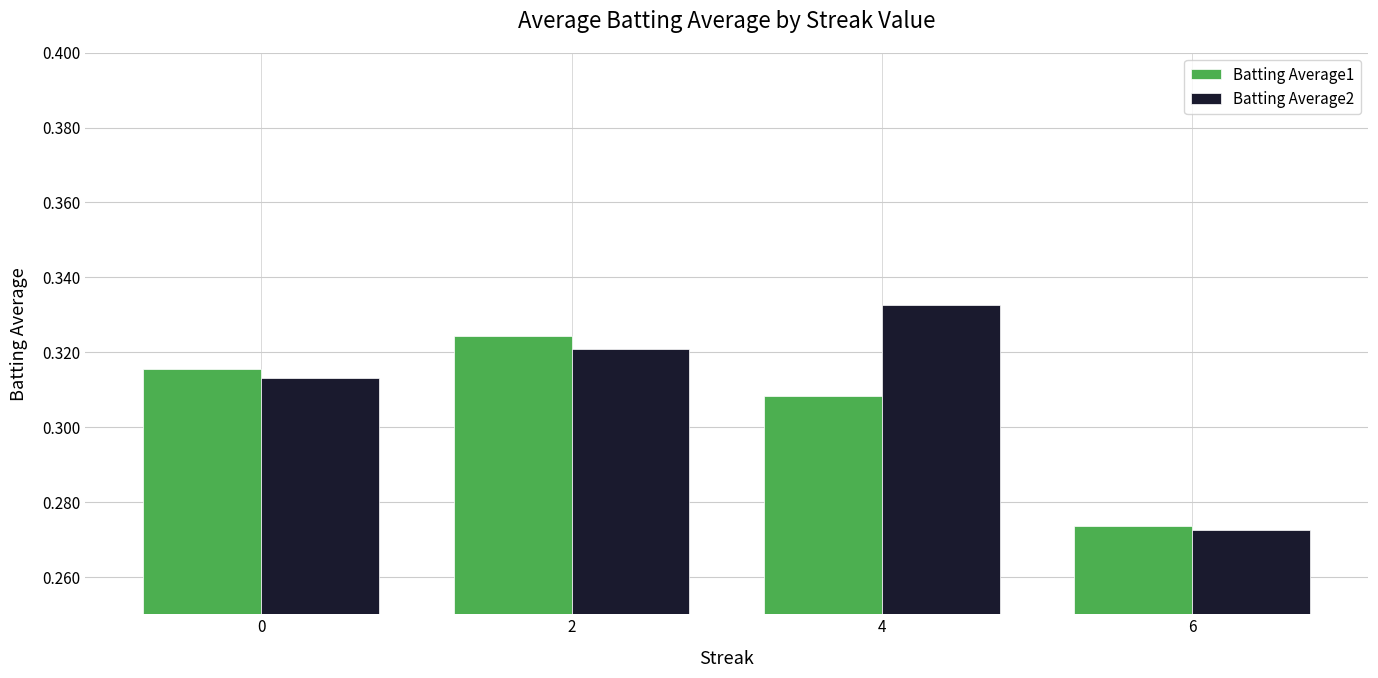

What is the sum of the Batting Average2 values at 0 and 6?

0.6